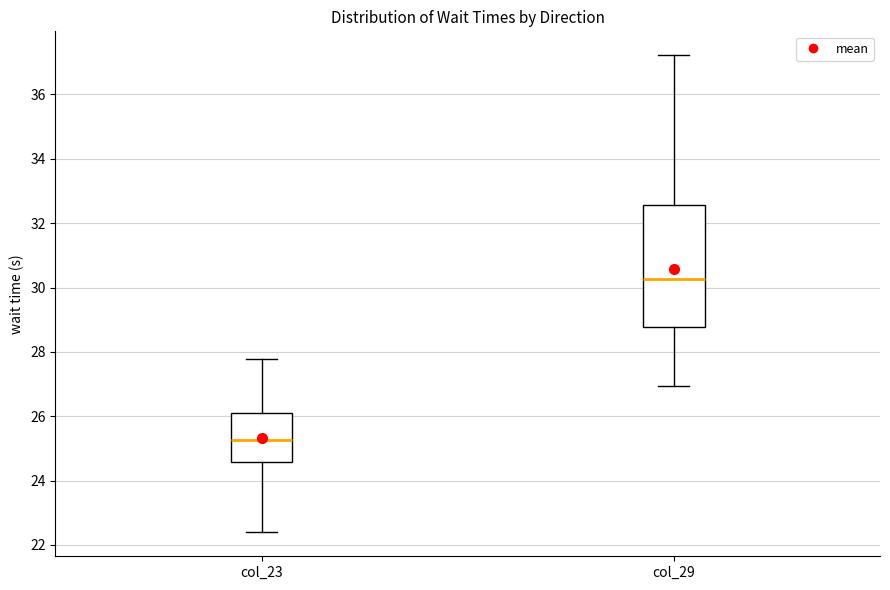

Where does the median line of the box for col_23 sit on the y-axis? The values are not printed on the chart, so give them approximately, as read against the axis.

25.2